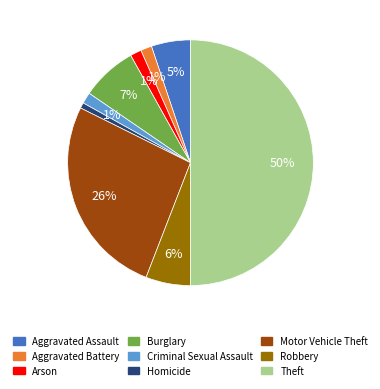

To the nearest percent, what portion does Robbery represent?

6%